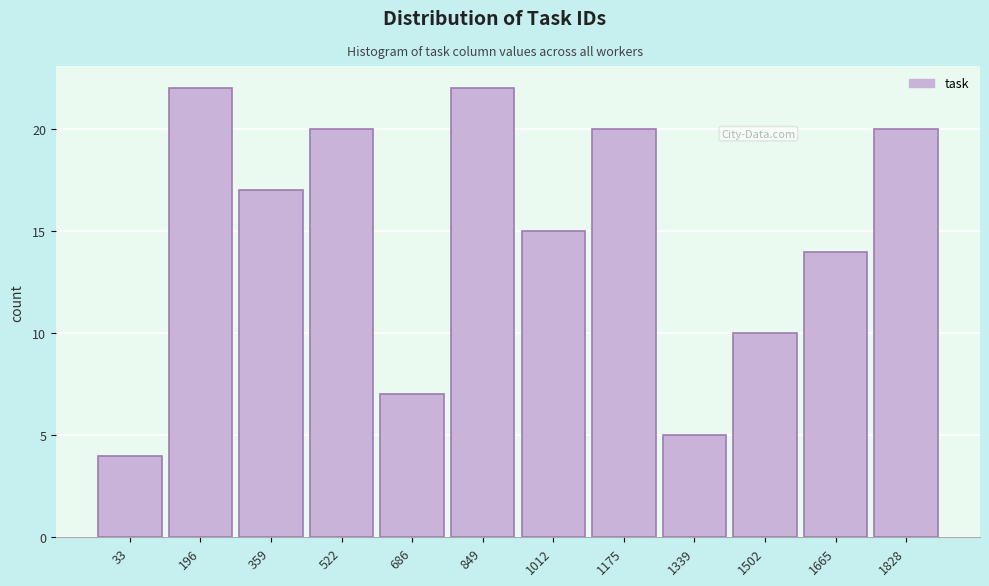

Reading left to right, transcribe all the data shown in this chart.

4	22	17	20	7	22	15	20	5	10	14	20